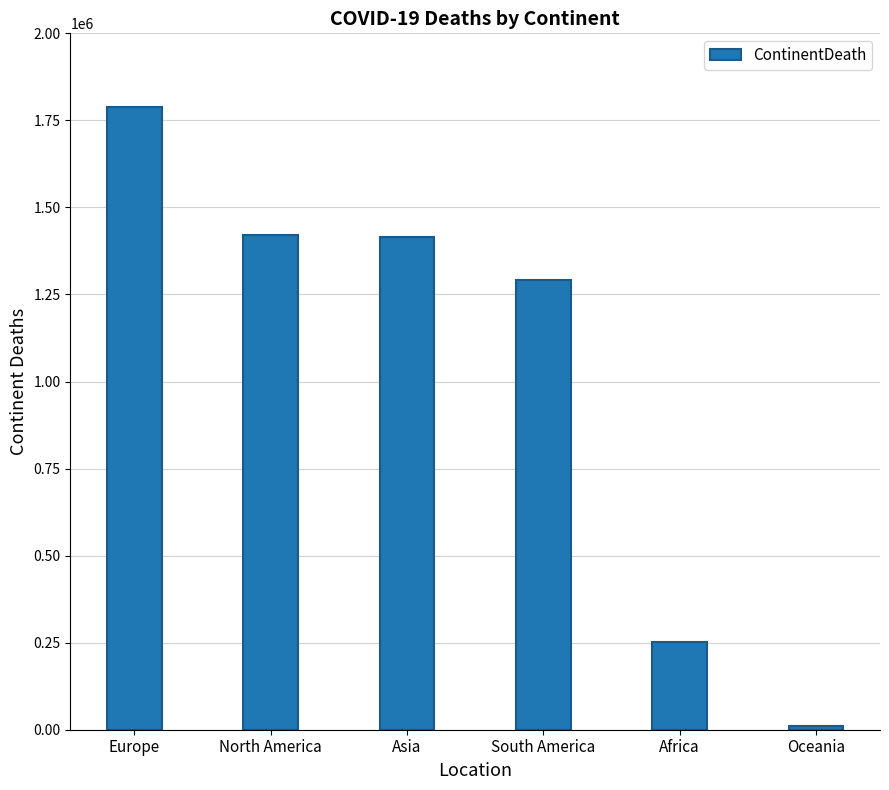

Is it true that the value at Europe is 2737608?

False